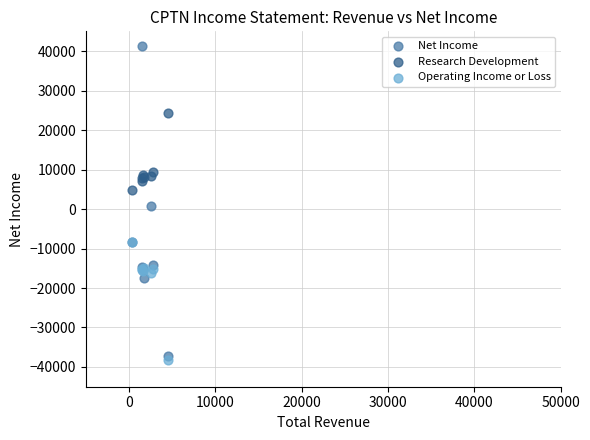

What are all the series names shown in the legend?

Net Income, Research Development, Operating Income or Loss